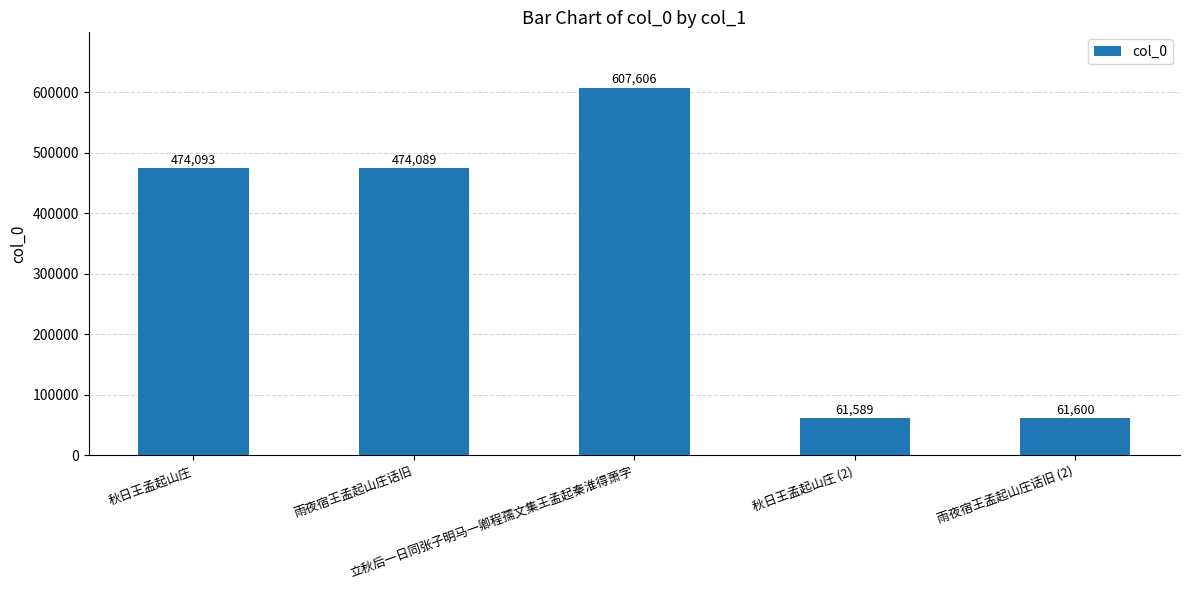

Where is the data nearest to the value 334597?

雨夜宿王孟起山庄话旧